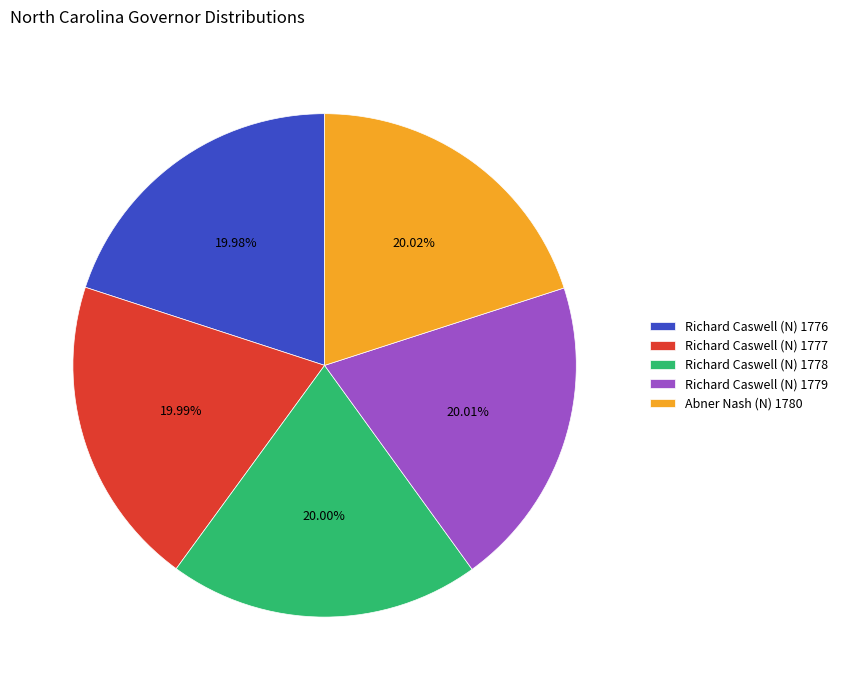

Is there a majority slice in this chart?

No